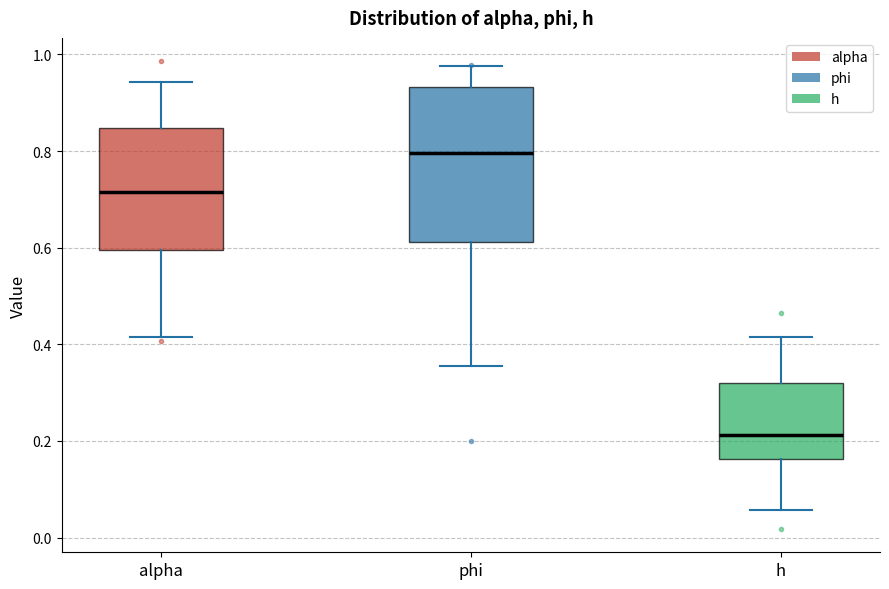

Where does the lower whisker of the box for h end on the y-axis? The values are not printed on the chart, so give them approximately, as read against the axis.

0.06